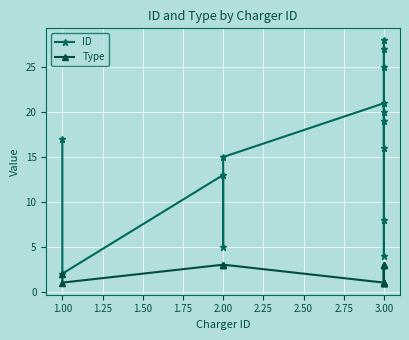

True or false: Type and ID cross at least once.

False